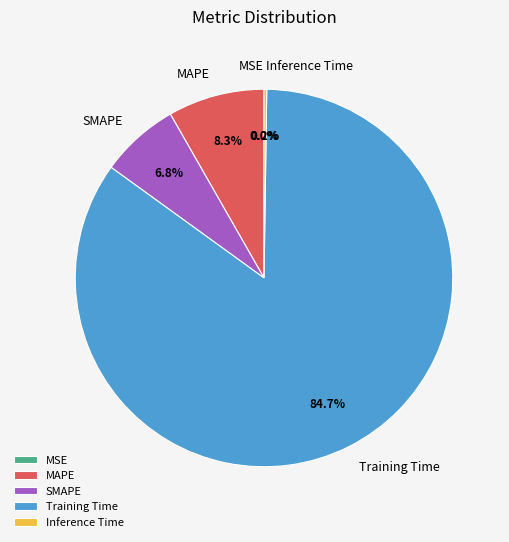

What is the total percentage of MSE and MAPE?

8.3%